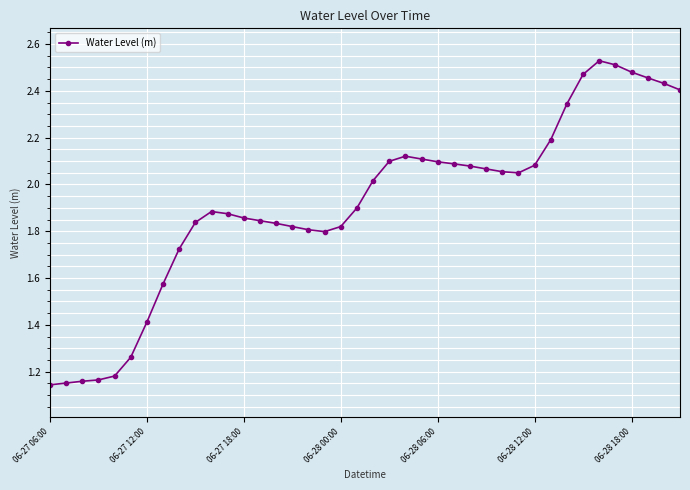

What is the difference between the maximum and minimum values?

1.4